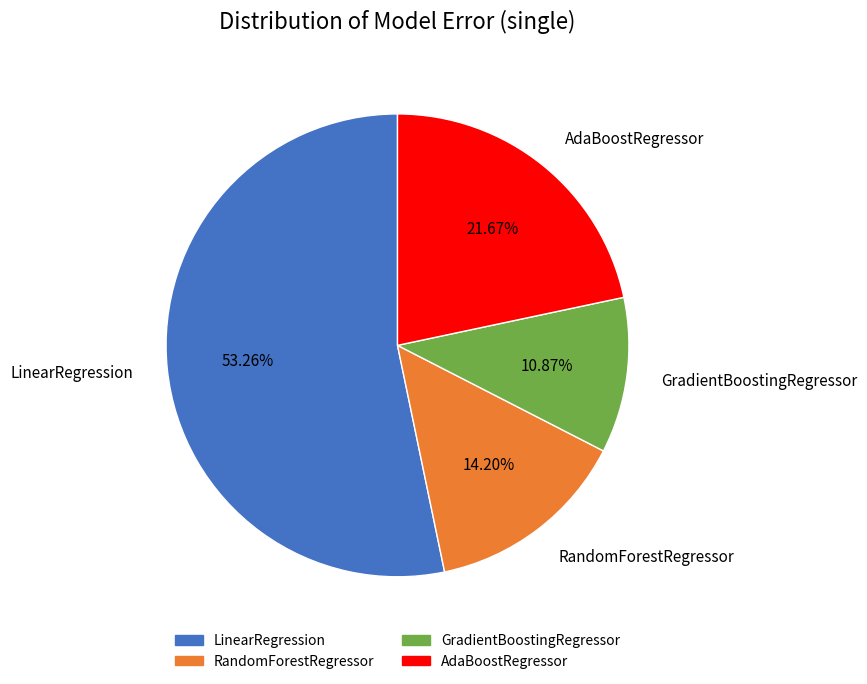

To the nearest percent, what portion does GradientBoostingRegressor represent?

11%